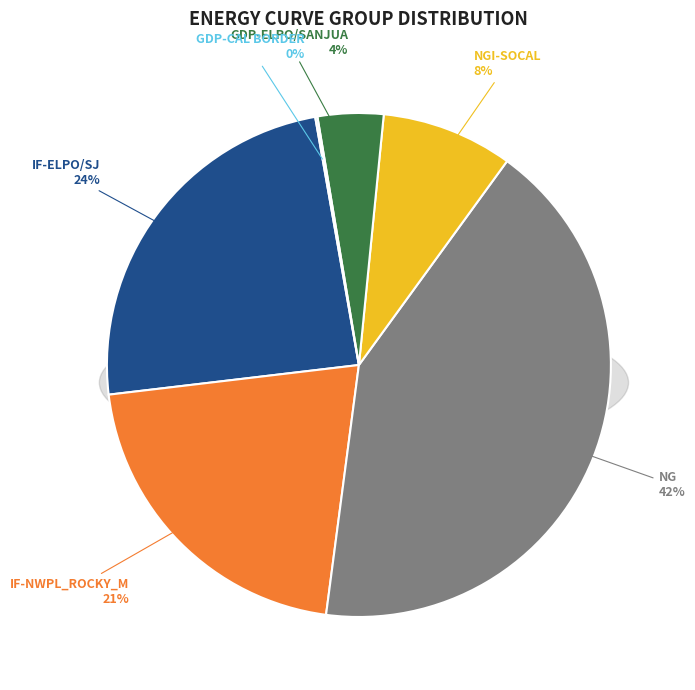

To the nearest percent, what portion does IF-NWPL_ROCKY_M represent?

21%